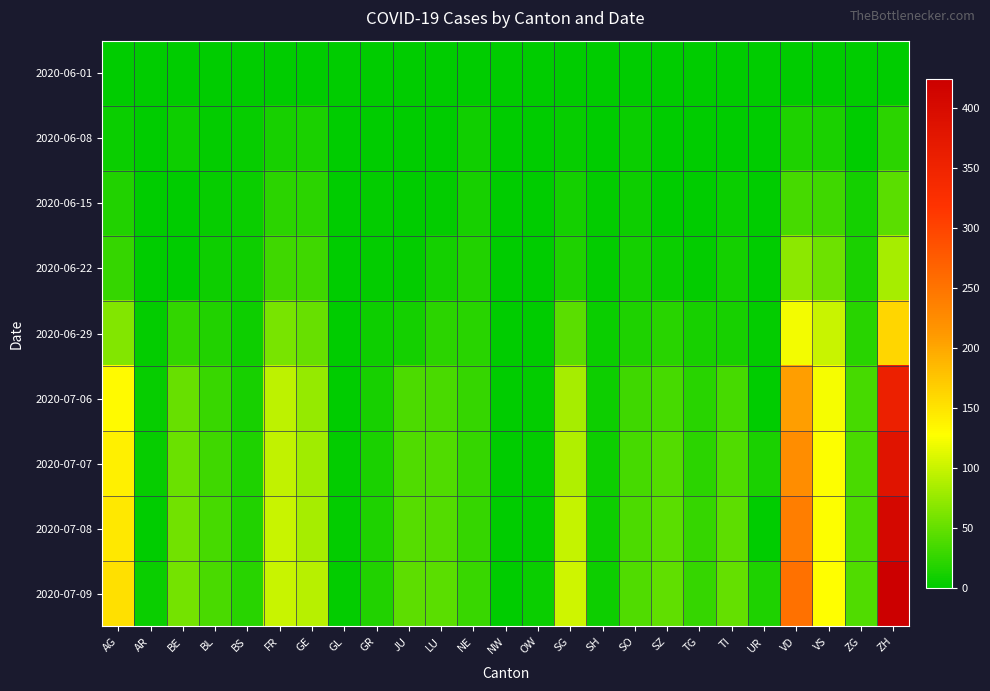

Which series changed the most between GR and SZ?

2020-07-09